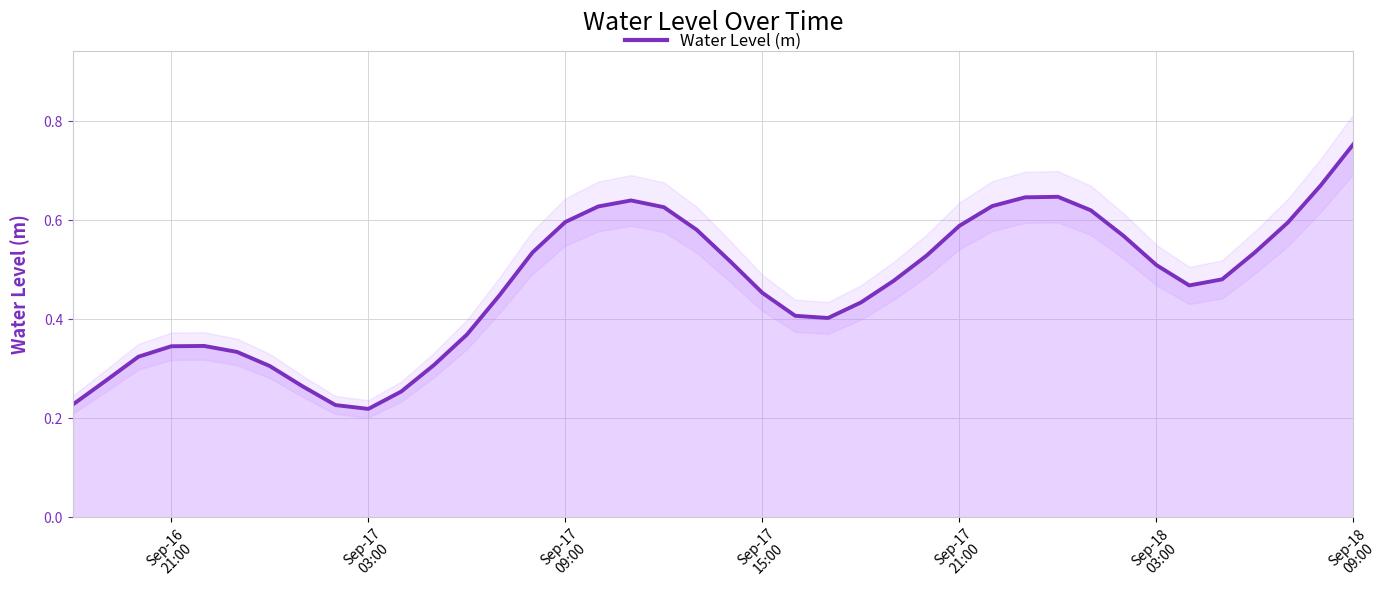

True or false: the data shows 0.7 at 34.

False